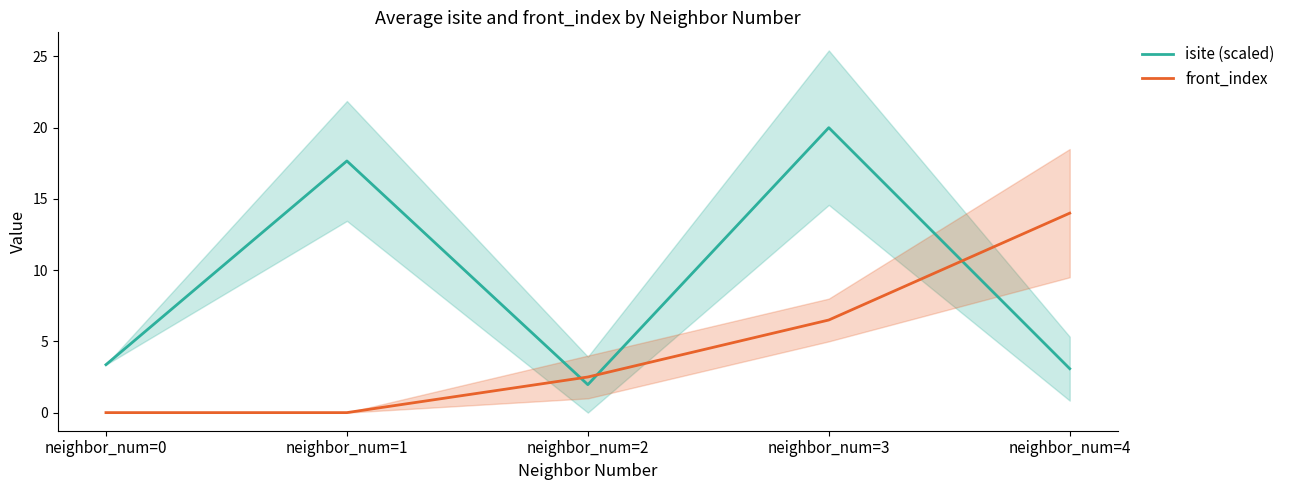

True or false: isite (scaled) has a value of 3.1 at neighbor_num=4.

True